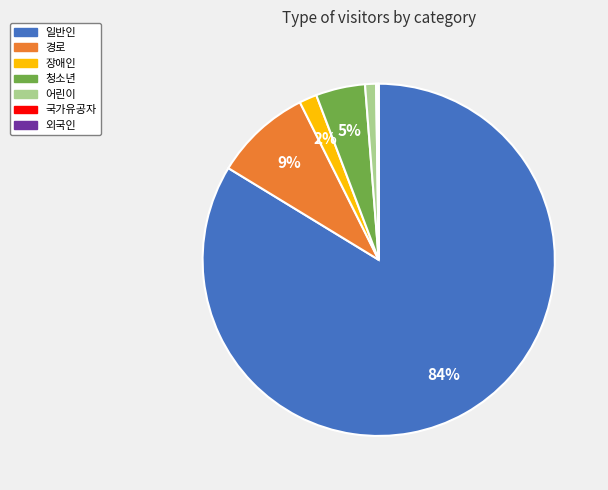

Which slice is the largest?

일반인